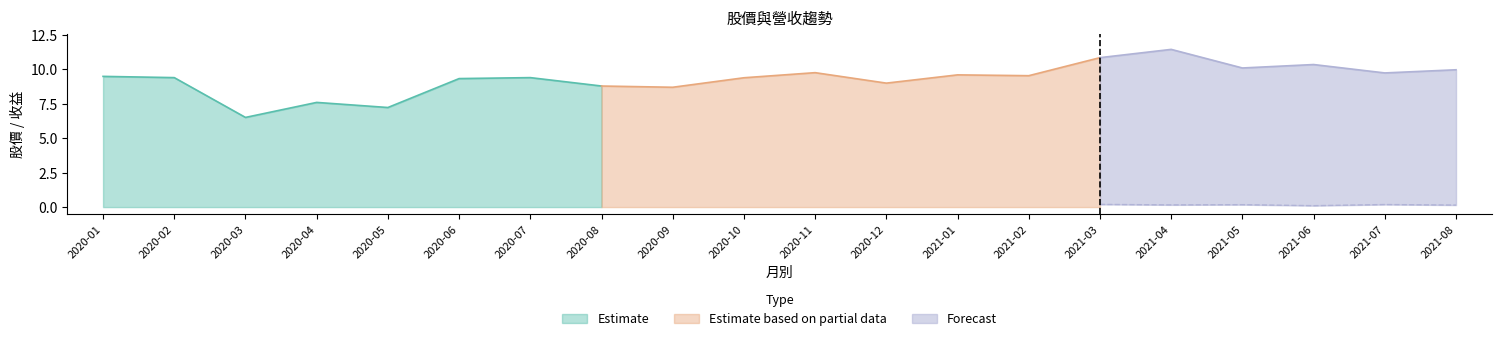

How many categories are shown in the chart?

20